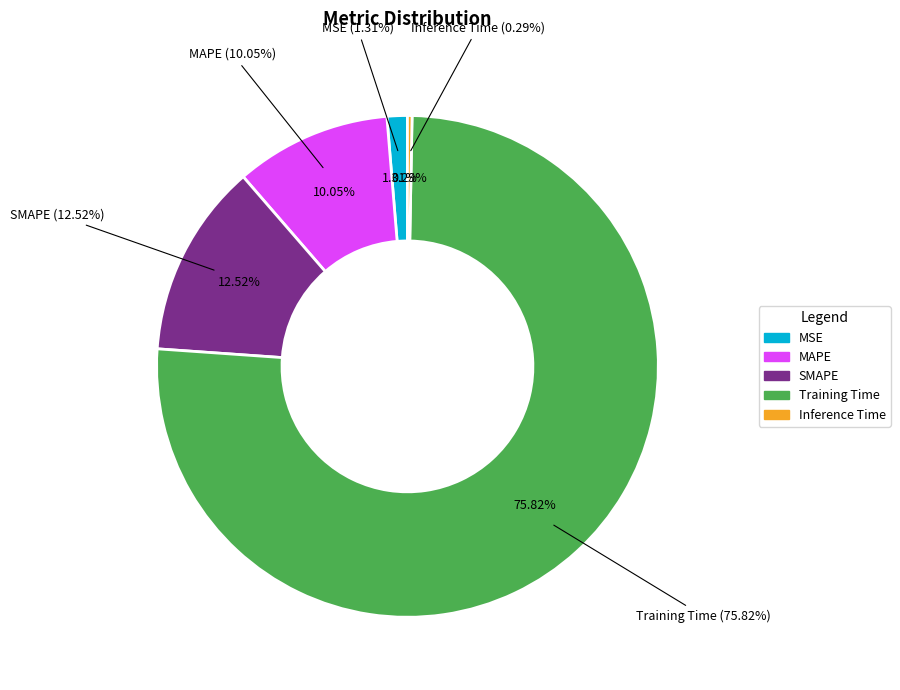

Is it true that Inference Time is 1% of the pie?

False